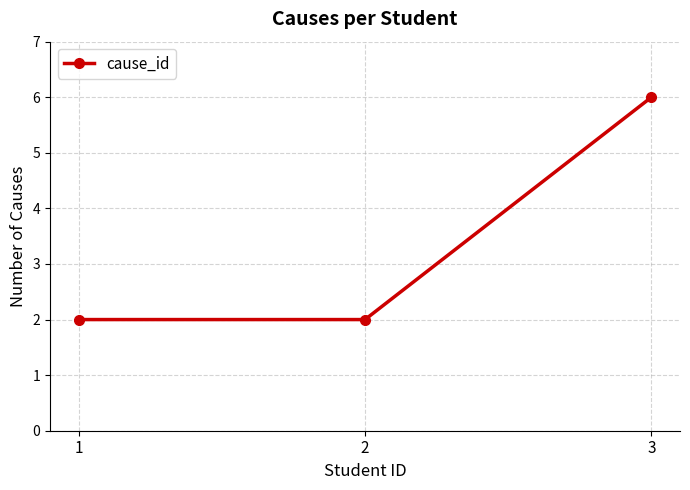

What is the value of the 1st point from the left?

2